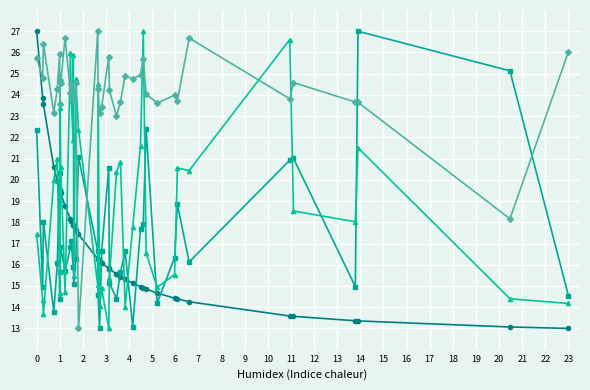

What is the maximum value shown in the chart?

27.0